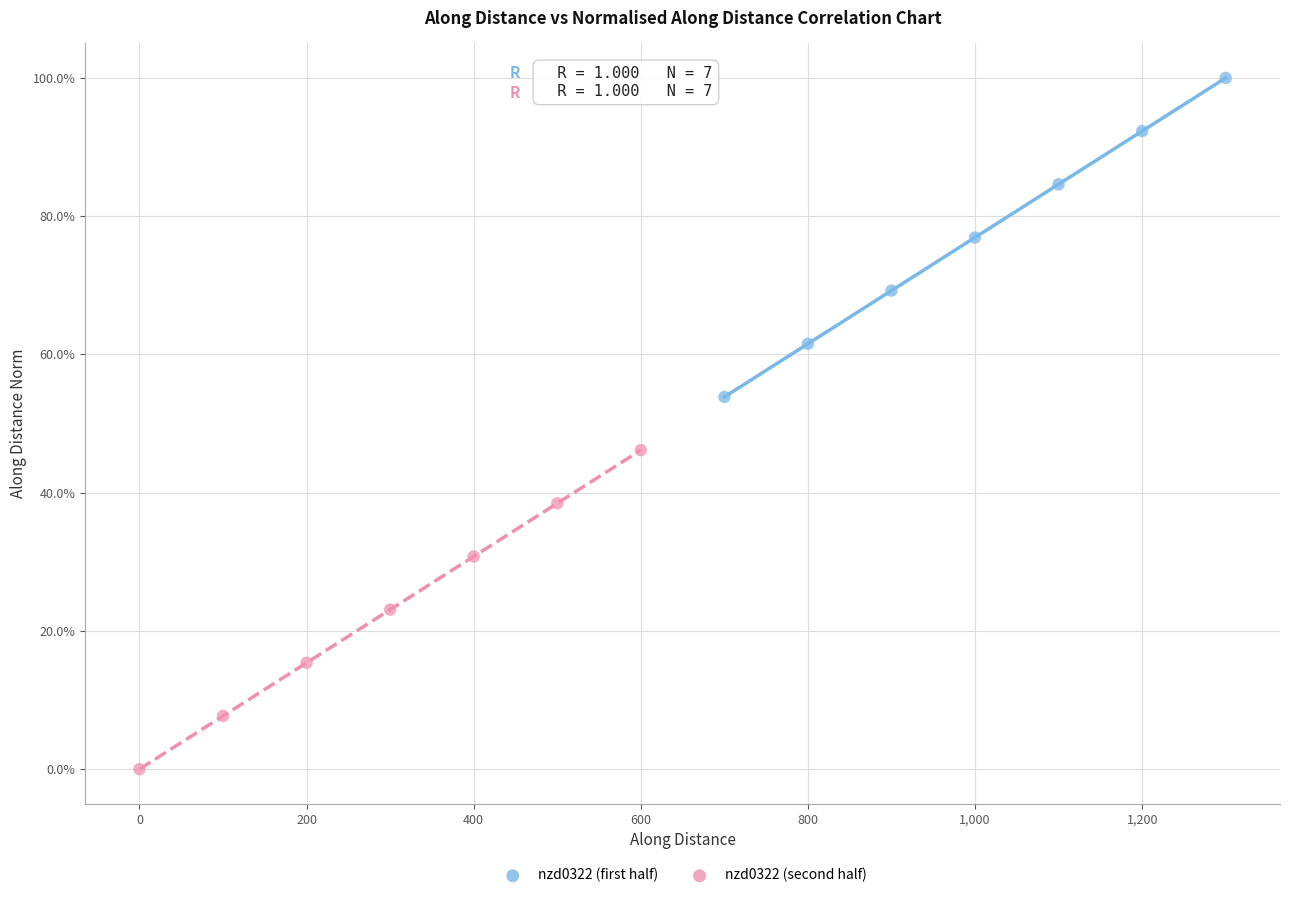

What are all the series names shown in the legend?

nzd0322 (first half), nzd0322 (second half)